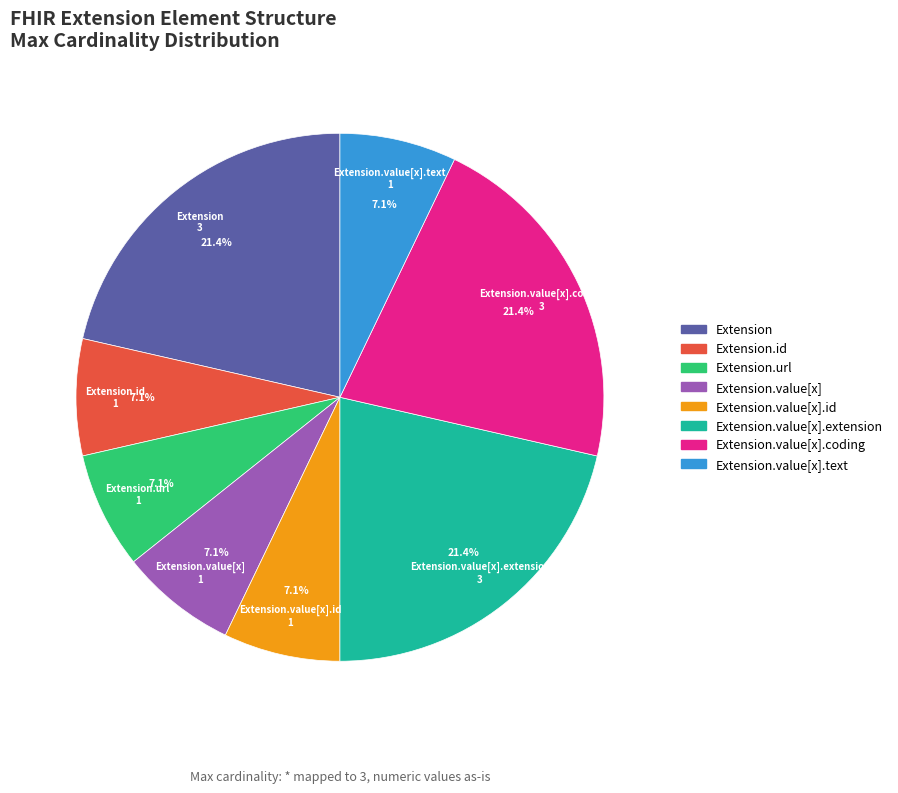

Is there a majority slice in this chart?

No